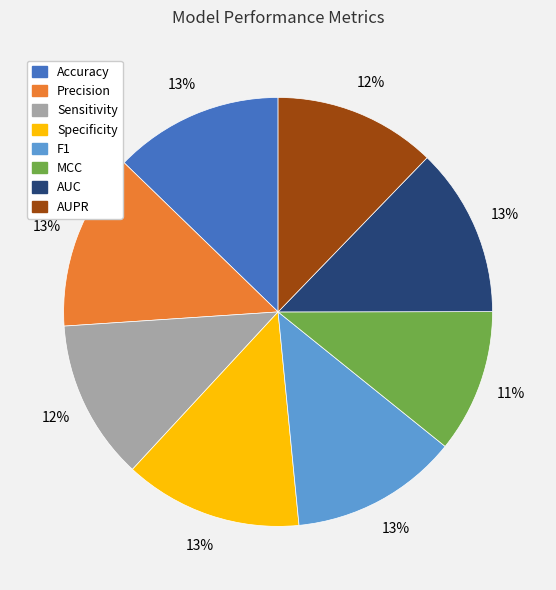

Is there any slice that represents more than half of the pie?

No